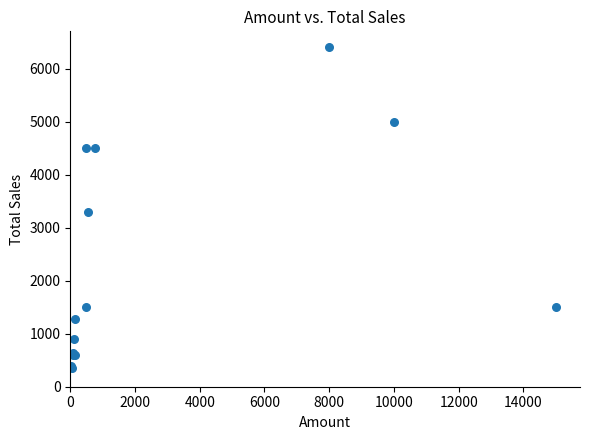

What Y value in the scatter plot is closest to 3380?

3300